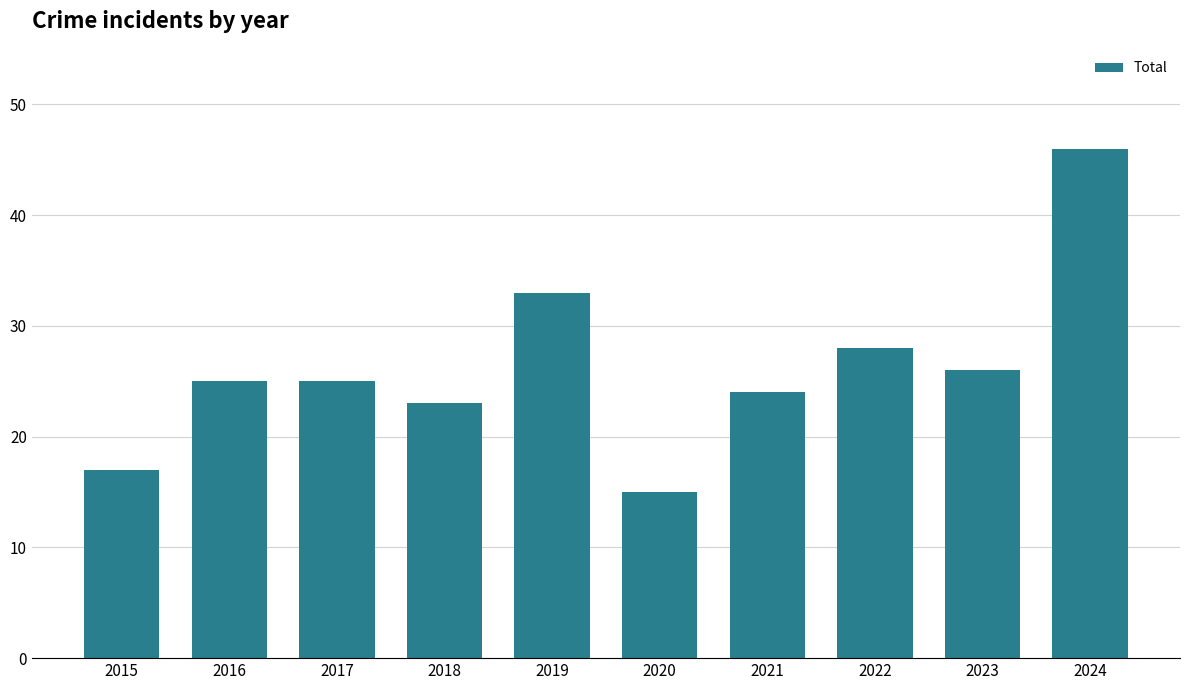

What value does the data have at 2020, to the nearest 5?

15